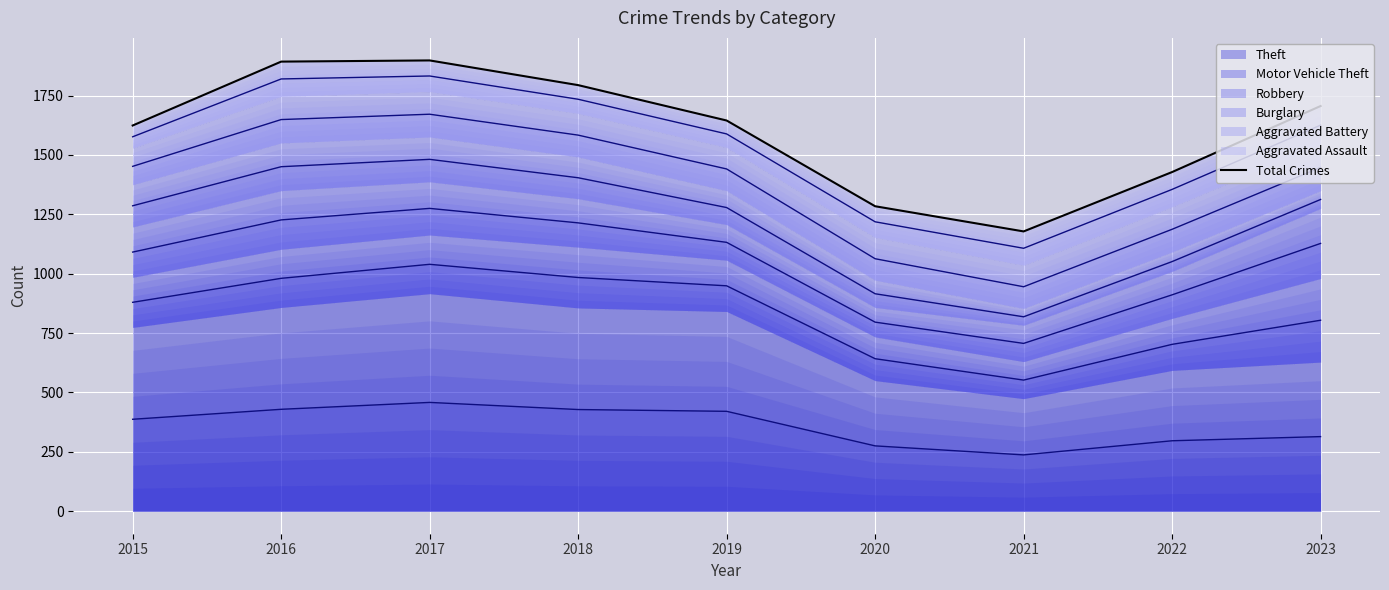

What is the change in value from 2019 to 2023?

+61